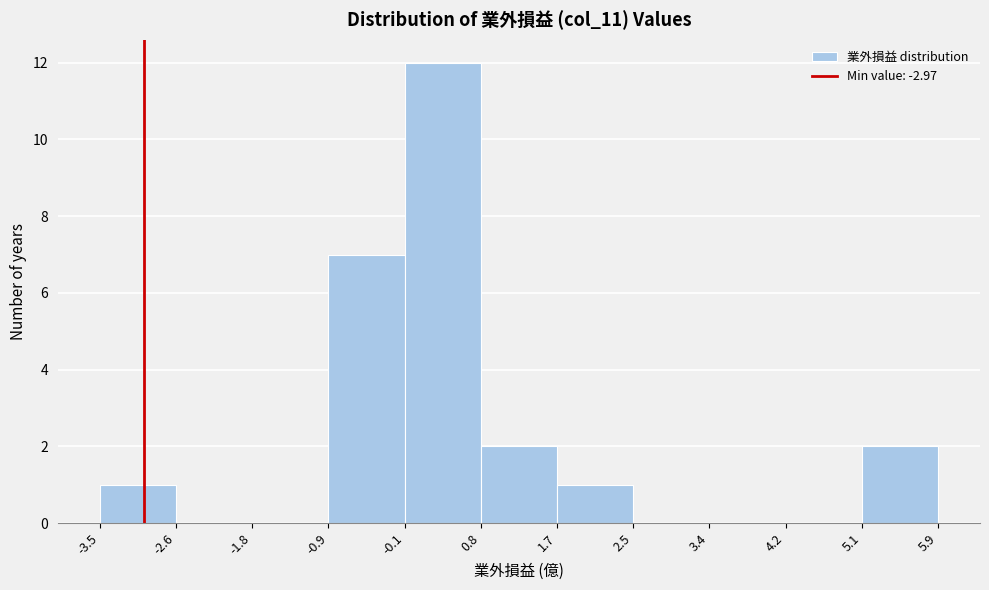

Which range on the x-axis has the tallest bar?

-0.1 to 0.8